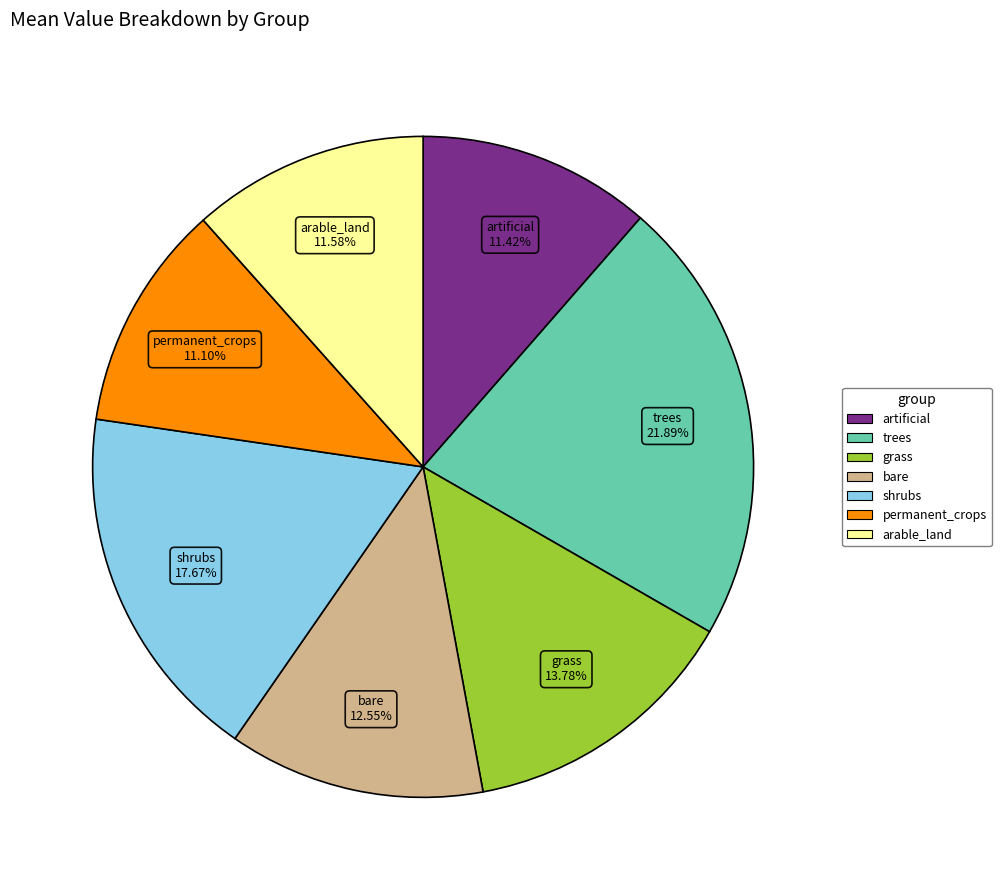

True or false: artificial accounts for 1% of the total.

False